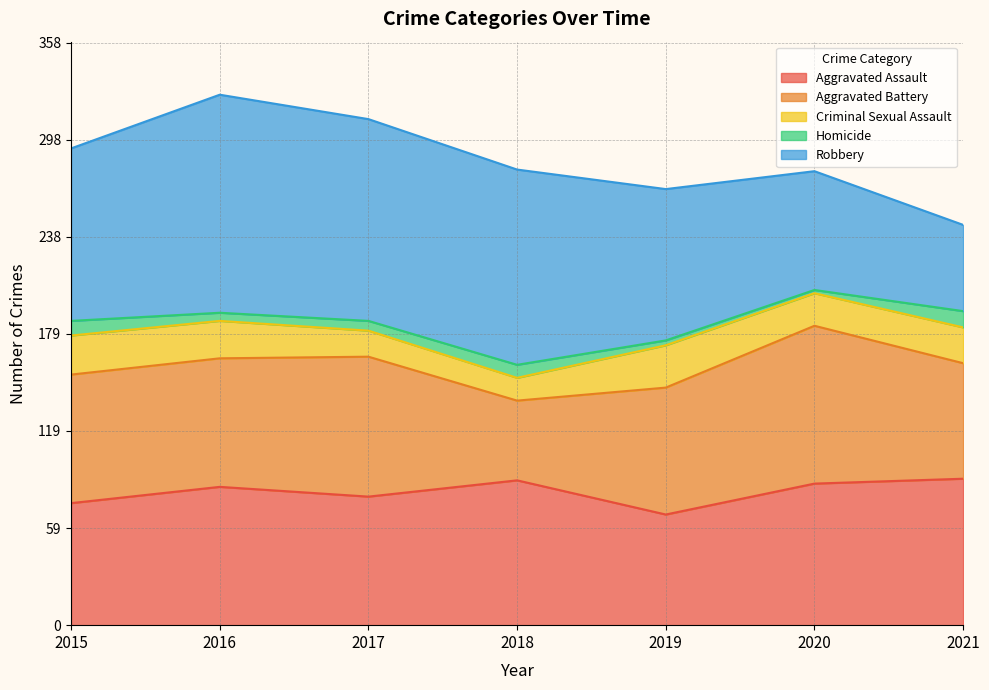

Reading left to right, extract all data points from this chart.

Aggravated Assault: 75	85	79	89	68	87	90
Aggravated Battery: 79	79	86	49	78	97	71
Criminal Sexual Assault: 24	23	16	14	26	20	22
Homicide: 9	5	6	8	3	2	10
Robbery: 106	134	124	120	93	73	53